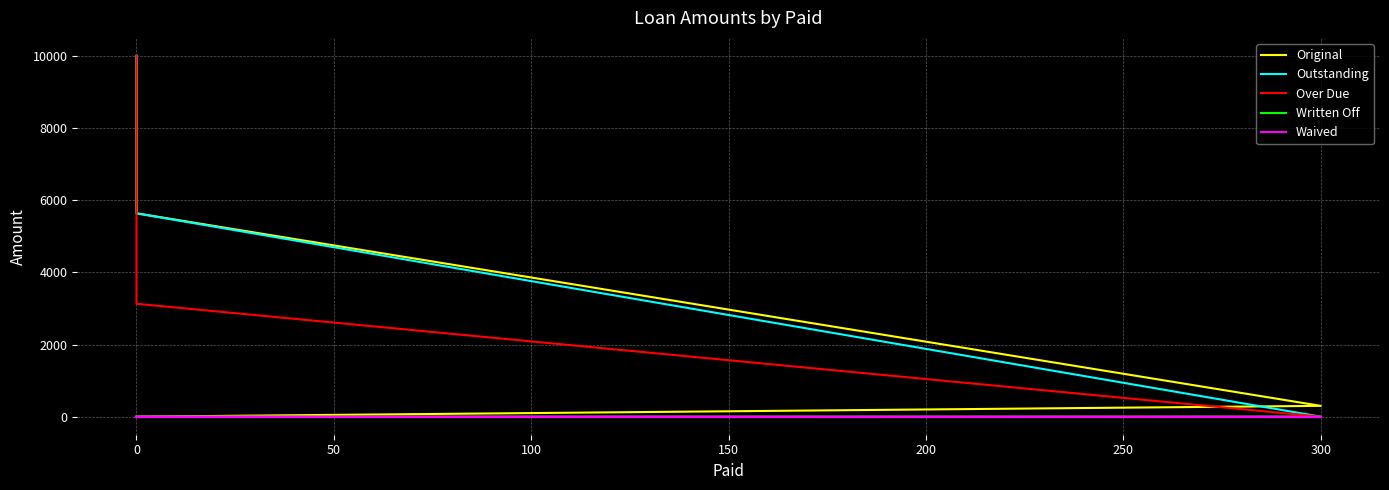

Is the value of Original at 300 greater than the value of Written Off at 0?

Yes